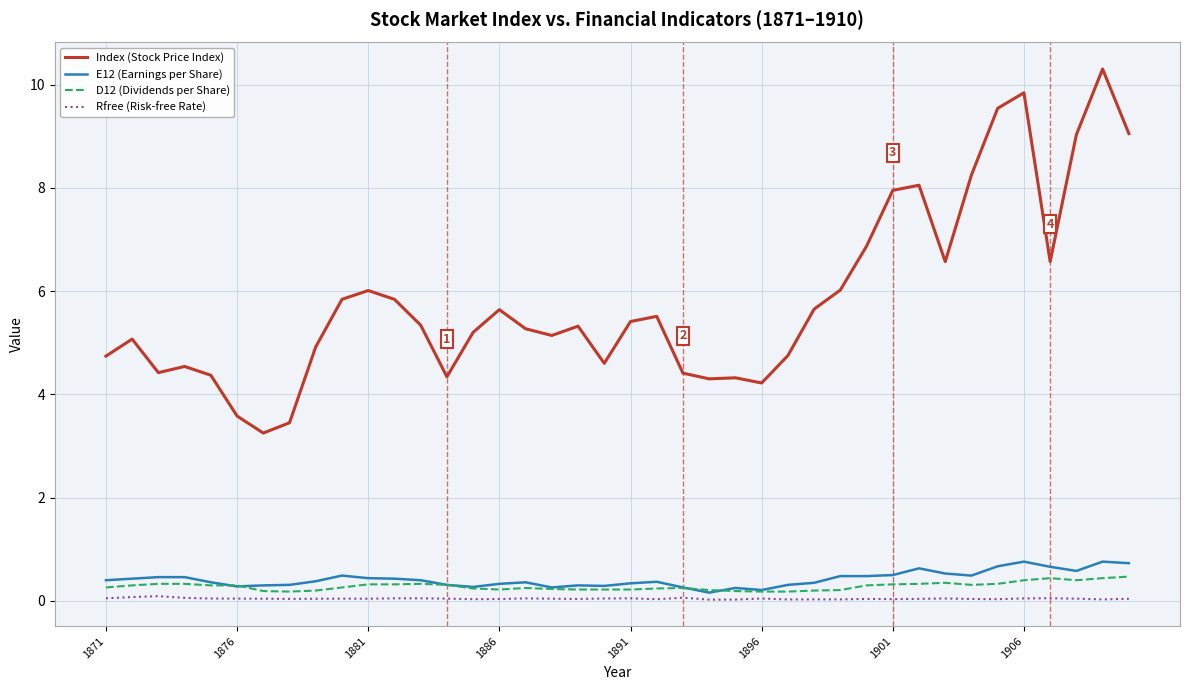

True or false: Index (Stock Price Index) and E12 (Earnings per Share) cross at least once.

False